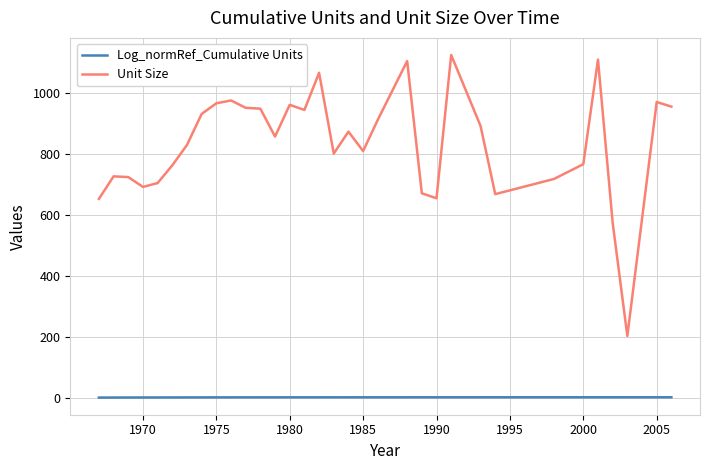

Which series has the largest total across all categories?

Unit Size